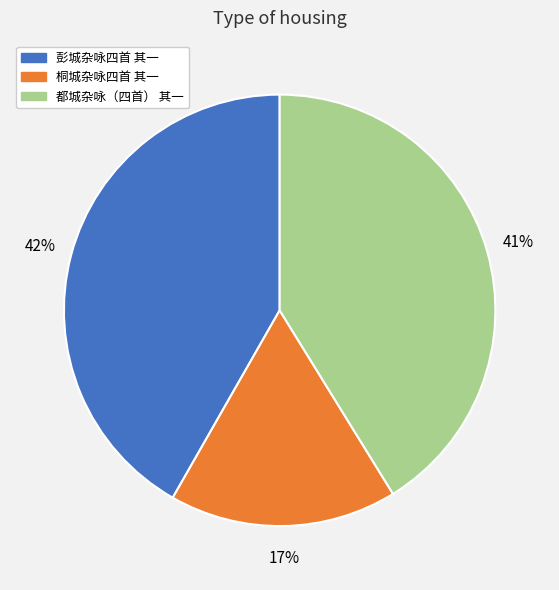

Rank the categories by value from highest to lowest.

彭城杂咏四首 其一, 都城杂咏（四首） 其一, 桐城杂咏四首 其一